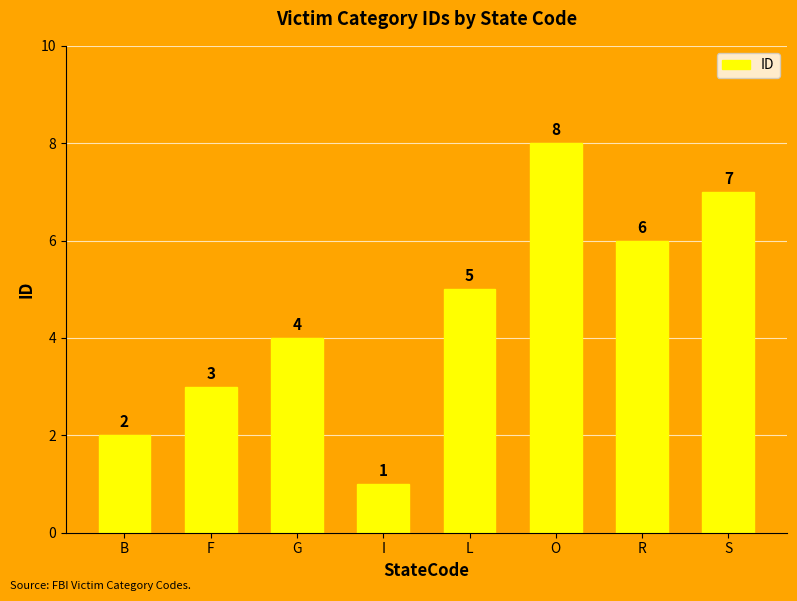

Does the chart contain stacked bars?

No